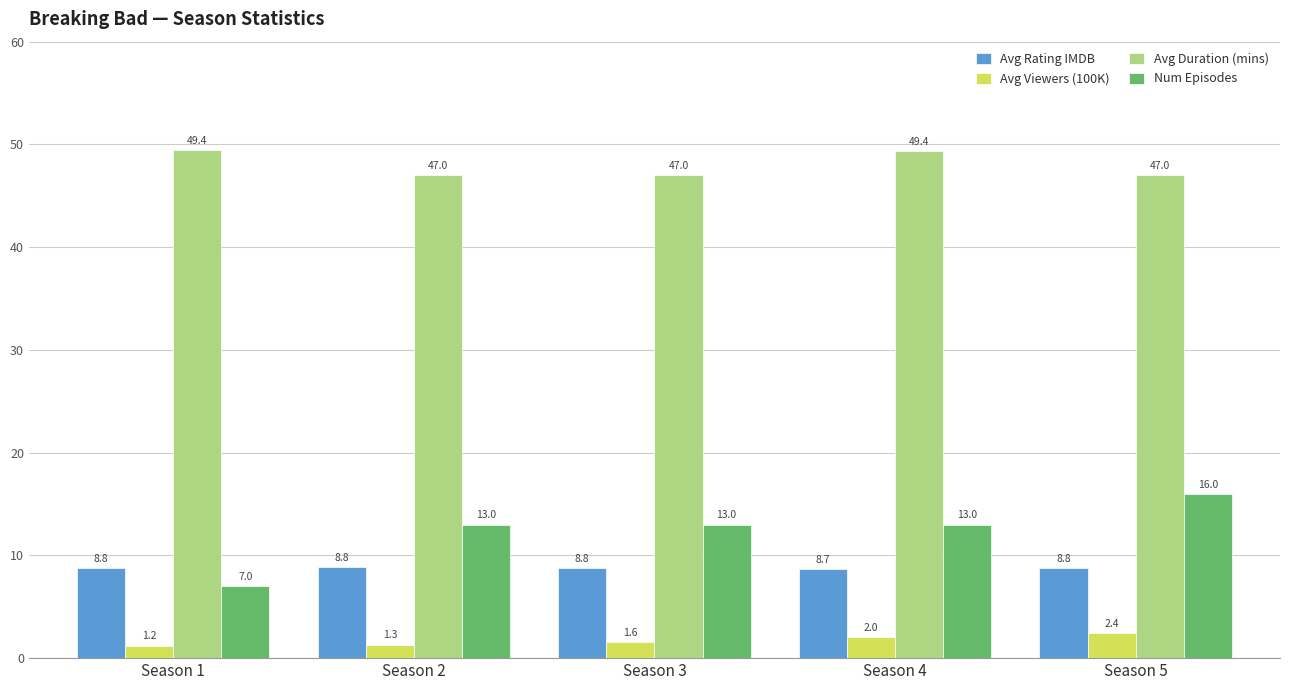

At which label is Avg Viewers (100K) closest to 1?

Season 1